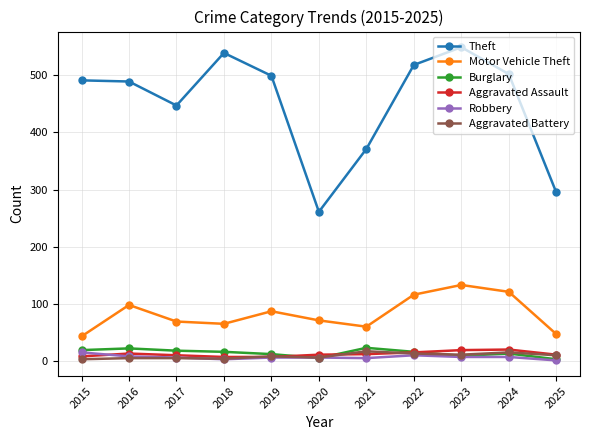

Count the number of categories in the chart.

11